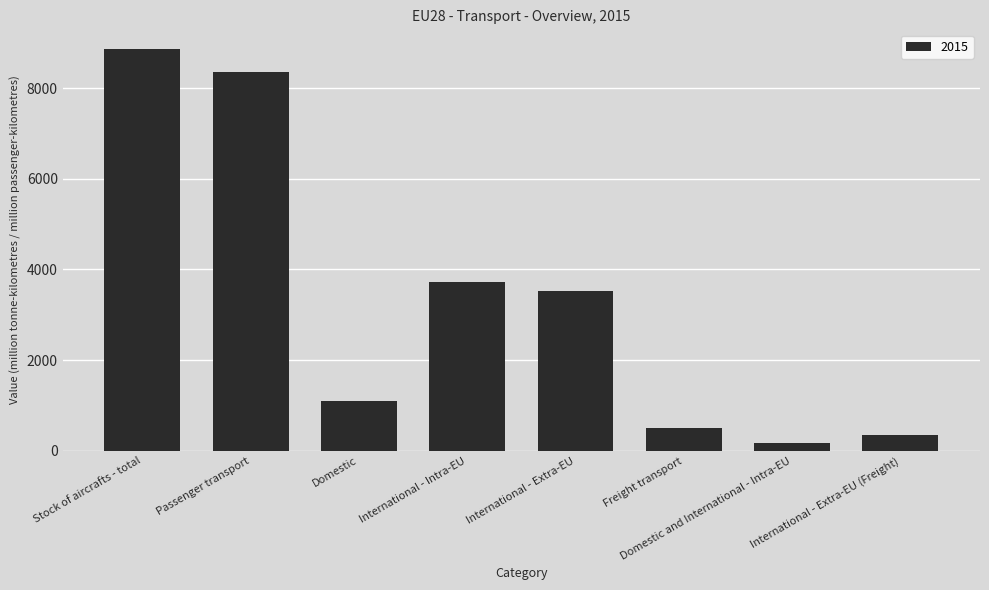

The value at Passenger transport is 8346.1. True or false?

True